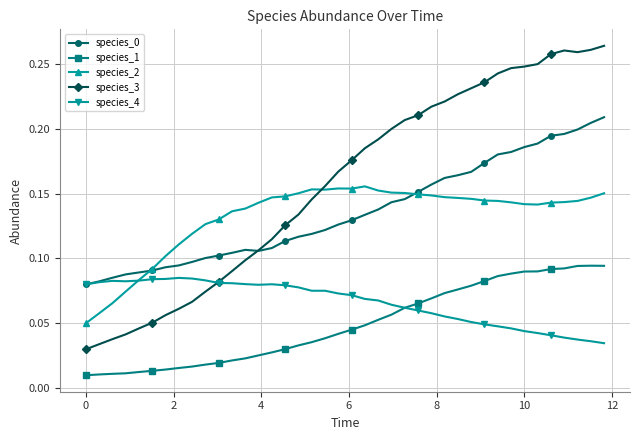

Which series has the largest total across all categories?

species_3